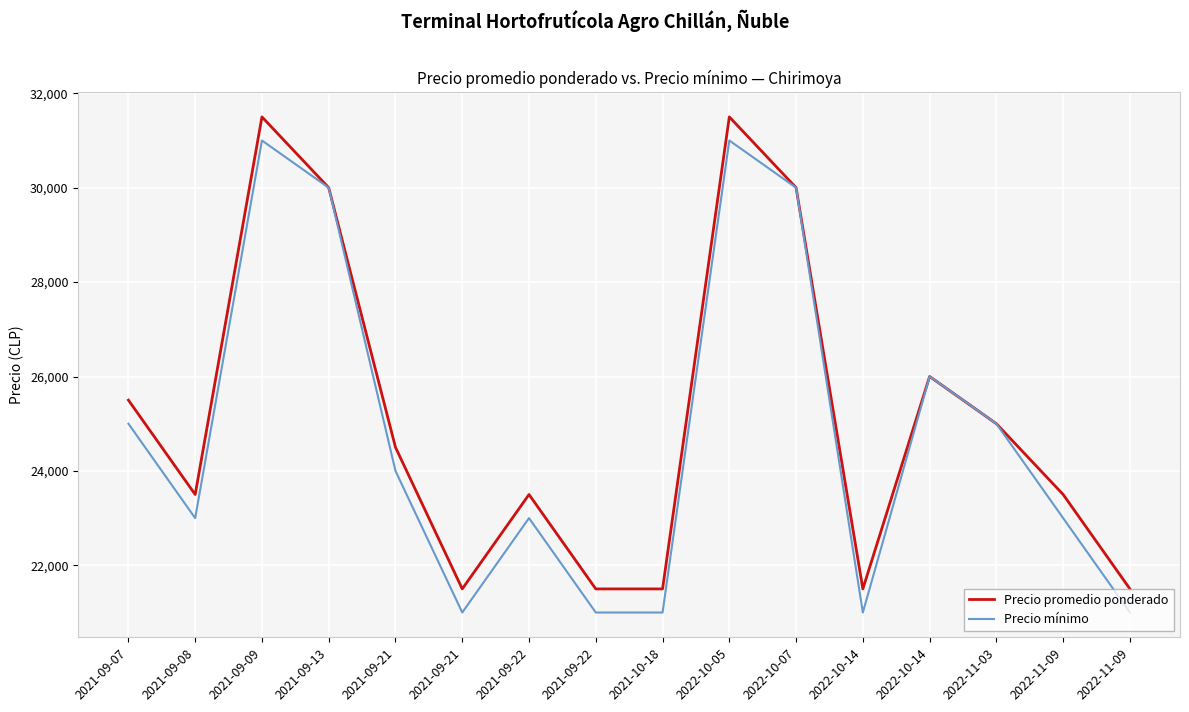

Does the chart have visible grid lines?

Yes